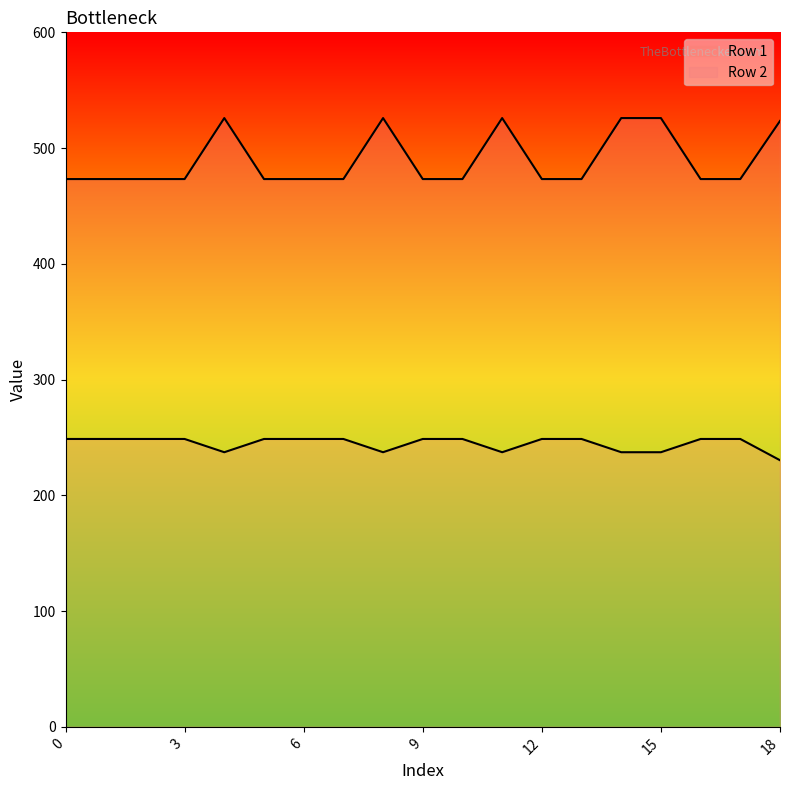

What is the difference between the highest and lowest values at 8?

288.7